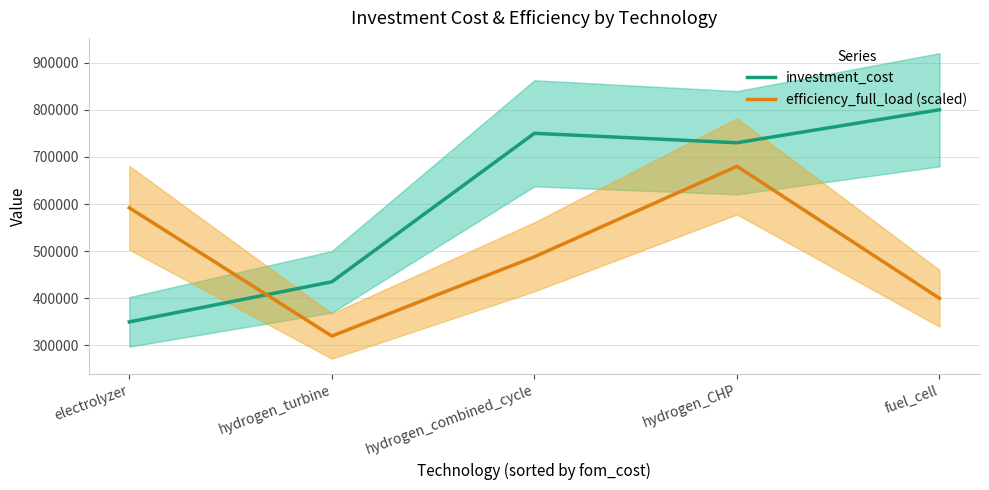

True or false: efficiency_full_load (scaled) has a value of 406239 at hydrogen_CHP.

False